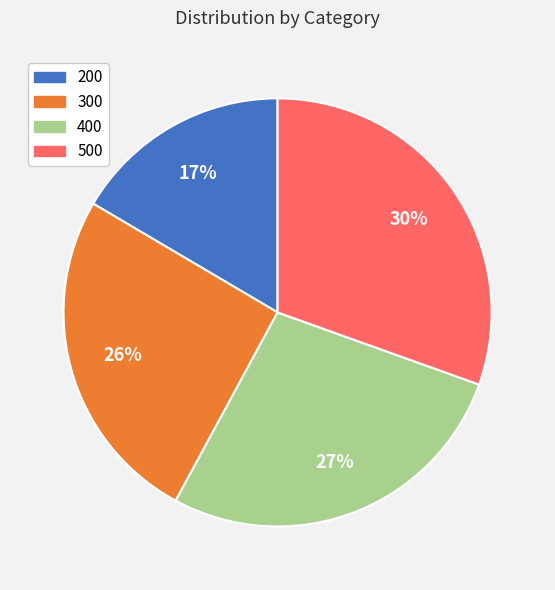

Count the number of slices in the pie.

4